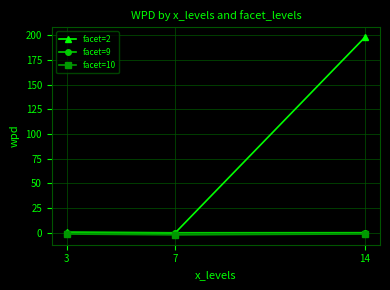

Which series has the widest spread of values?

facet=2